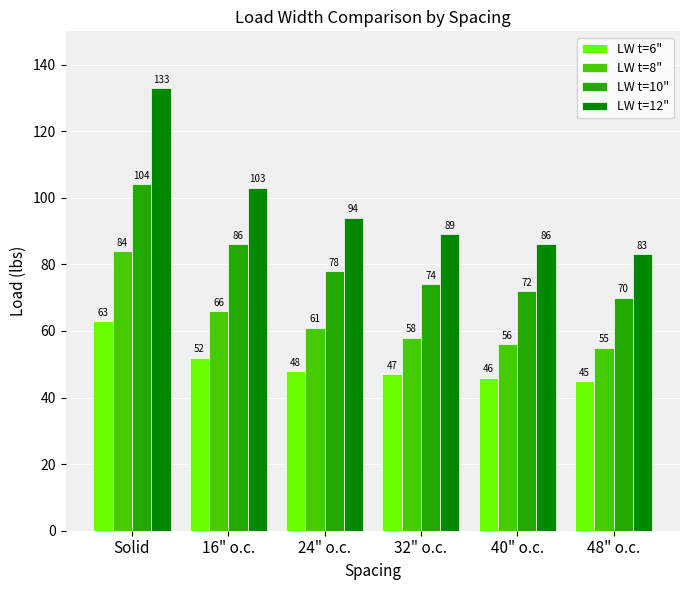

At which label does LW t=12" first exceed 94?

Solid